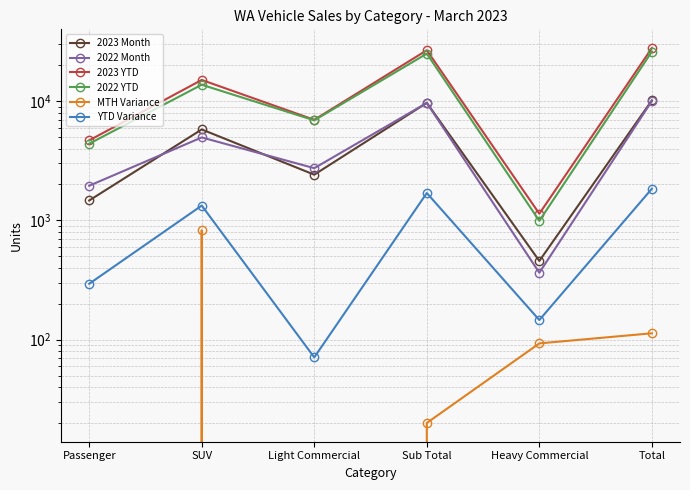

At which label does MTH Variance first exceed 93?

SUV